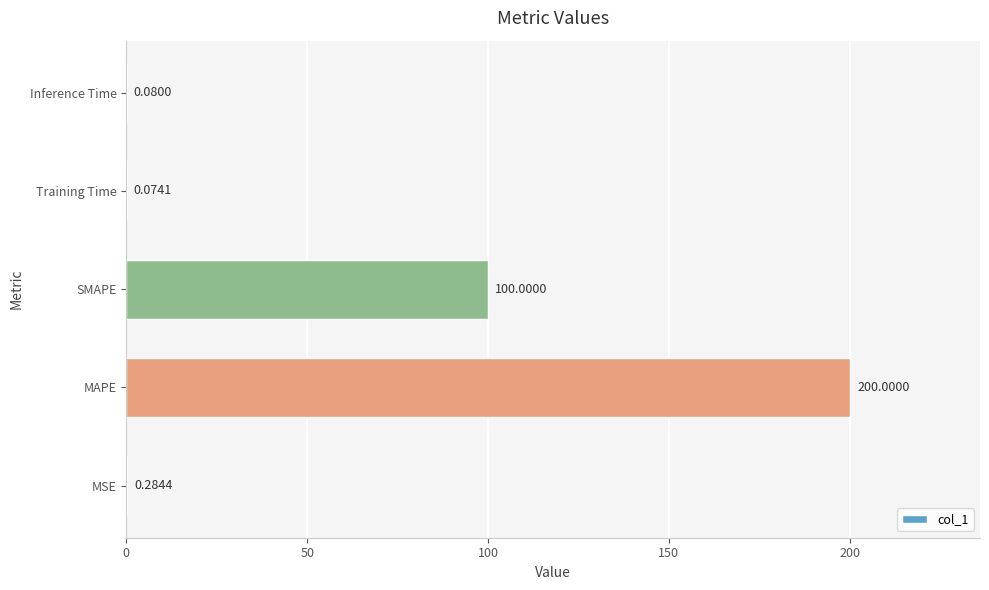

Are the bars horizontal?

Yes